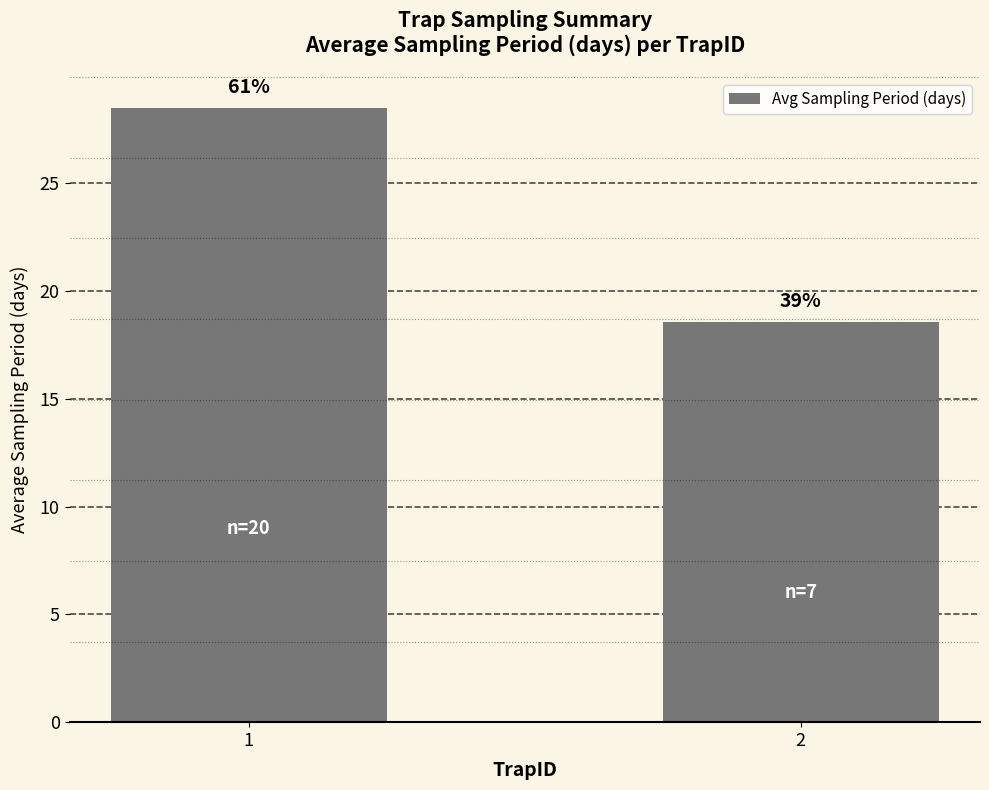

Rank the categories by value from lowest to highest.

2, 1